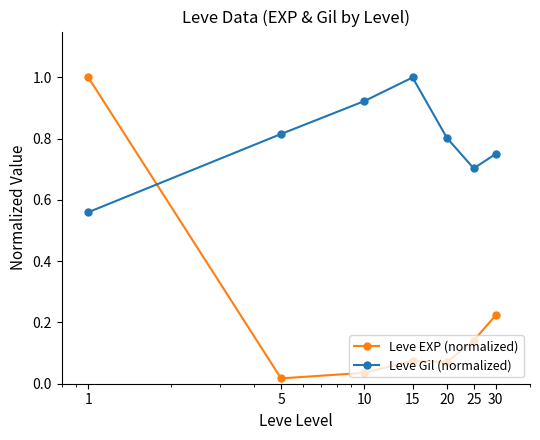

What is the difference between the maximum and minimum values in the Leve EXP (normalized) series?

1.0